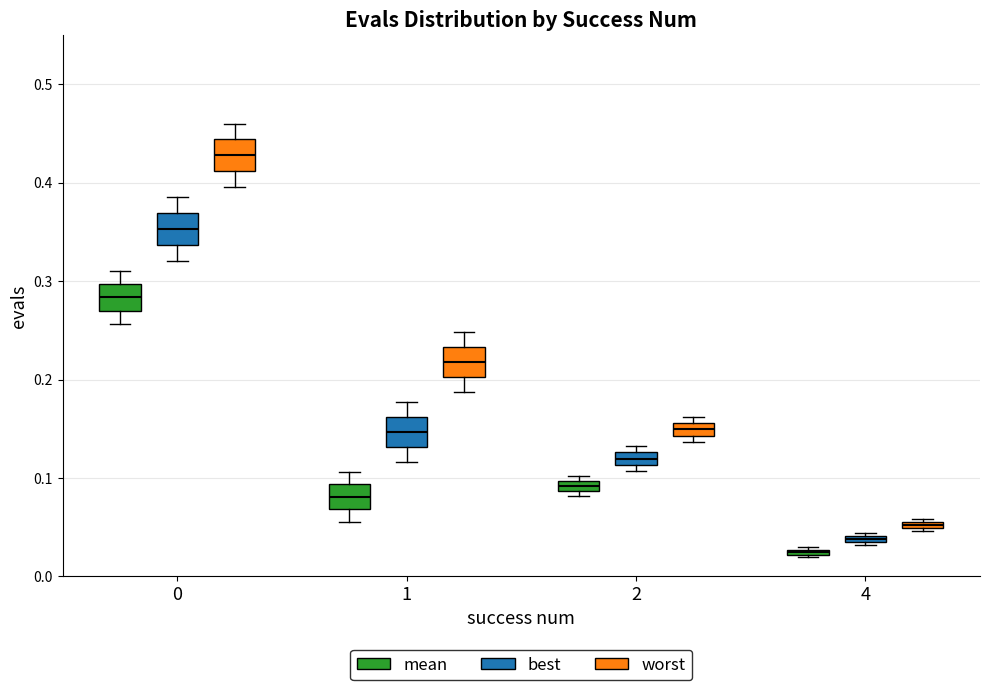

Where is the lower edge of the box for 4 (worst) on the y-axis? The values are not printed on the chart, so give them approximately, as read against the axis.

0.05